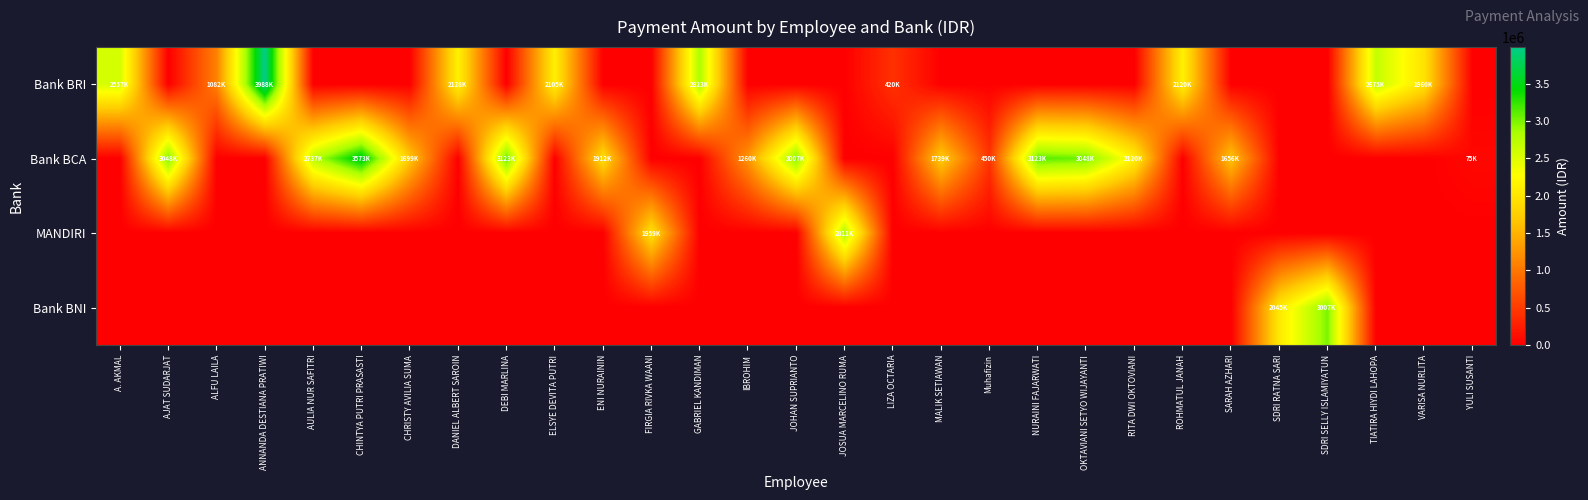

What is the difference between the highest and lowest values at DANIEL ALBERT SAROIN?

2128006